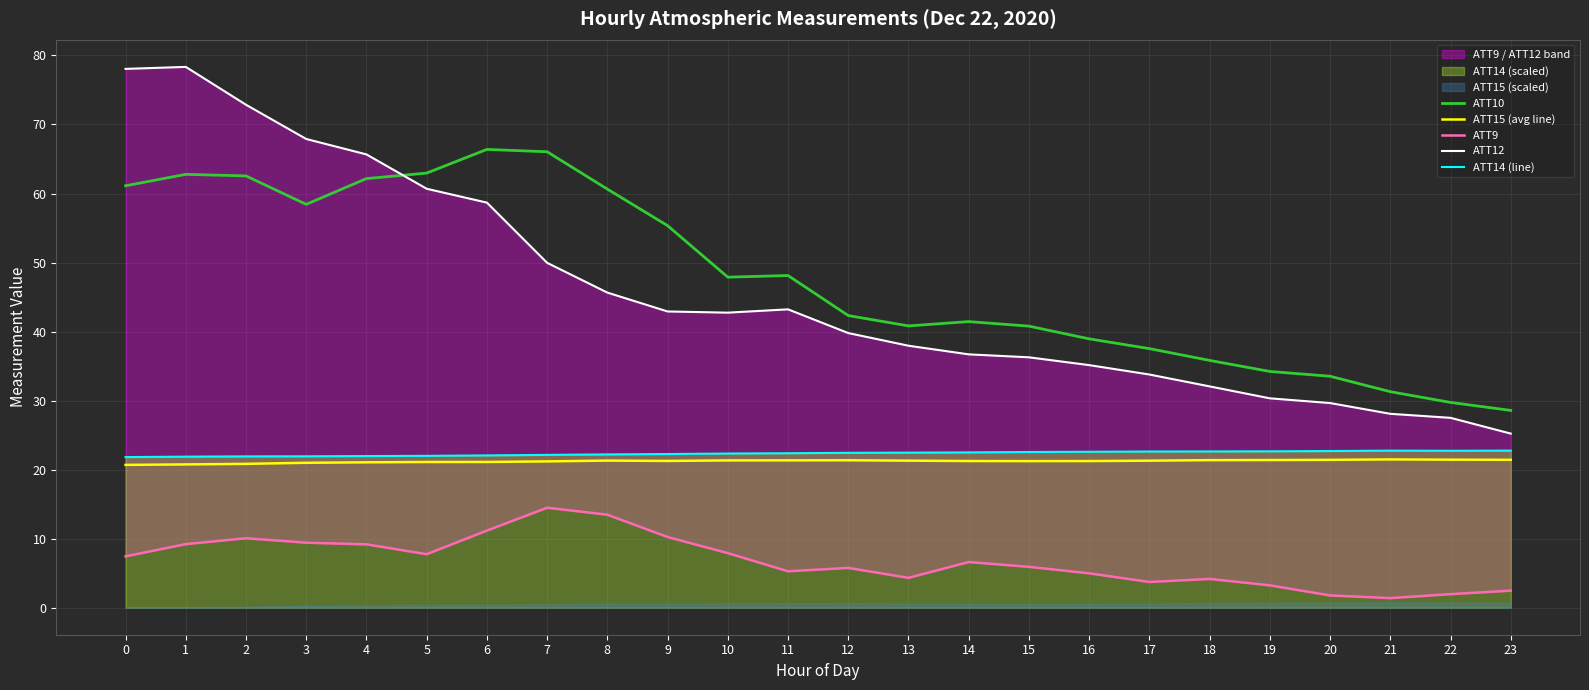

What is the total value across all series at 6?

179.4